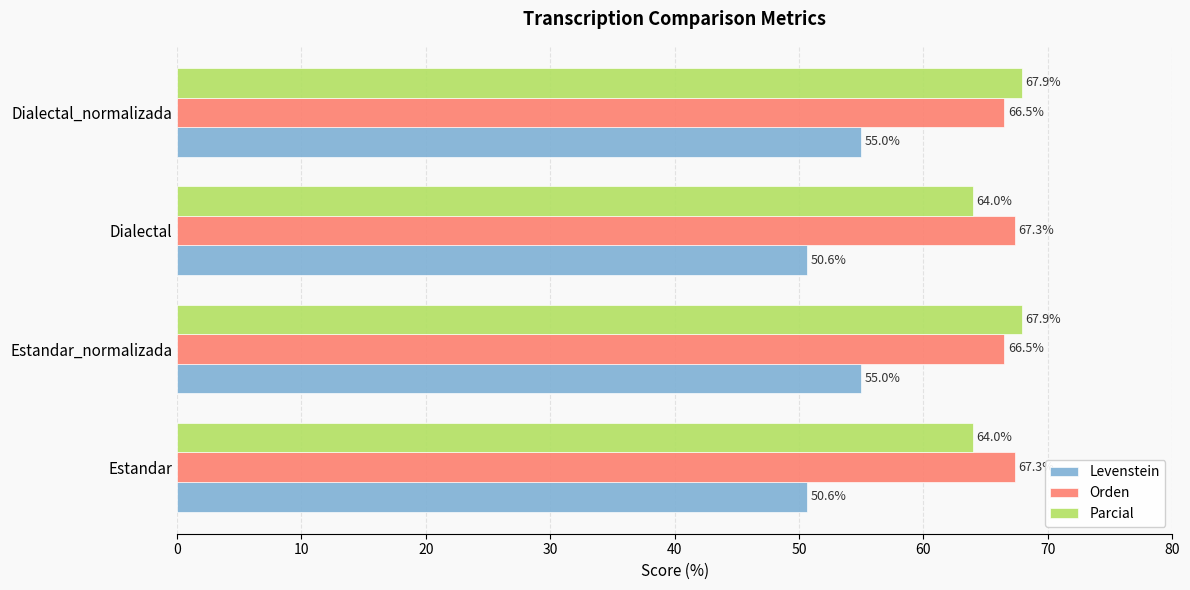

What value does the Orden series have at Estandar_normalizada?

66.5